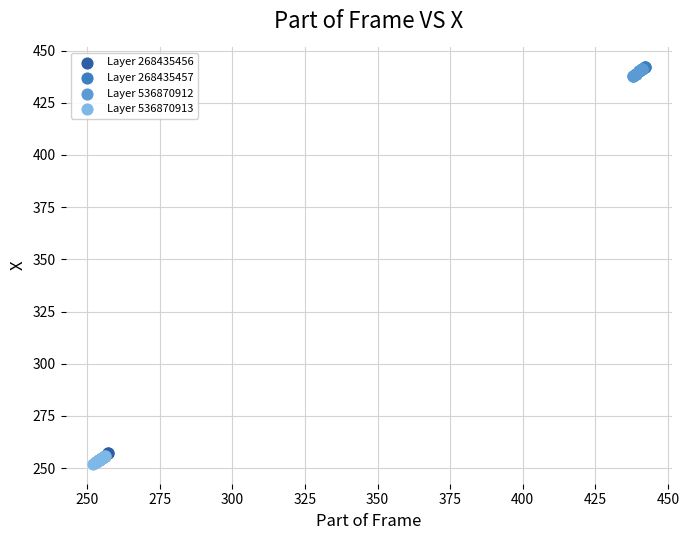

What are all the series names shown in the legend?

Layer 268435456, Layer 268435457, Layer 536870912, Layer 536870913